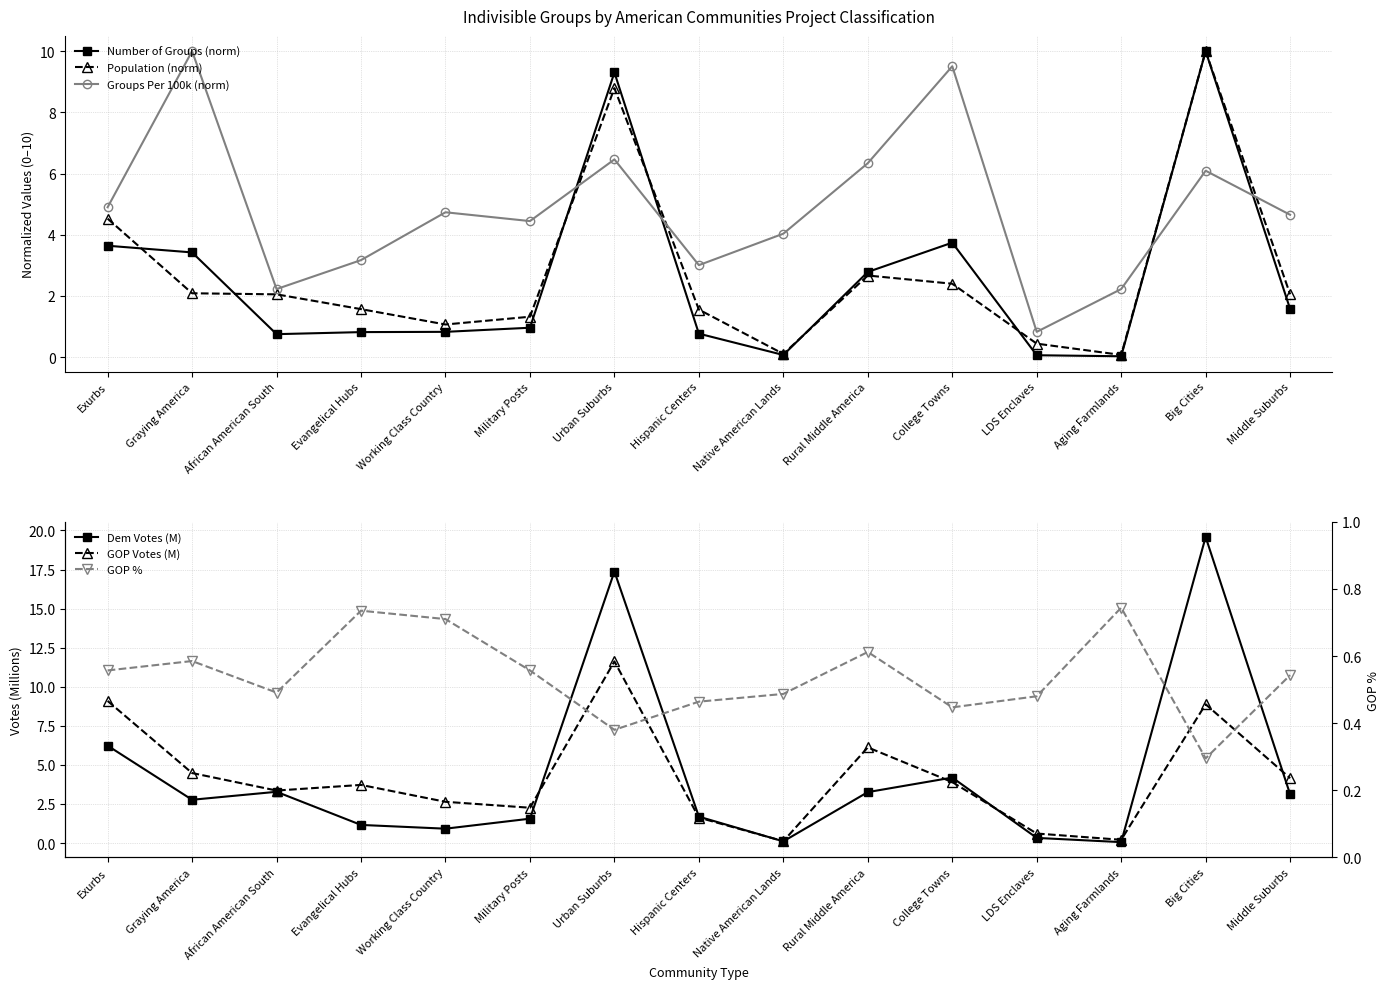

What is the value of the Population (norm) point at the 13th from the left?

0.1